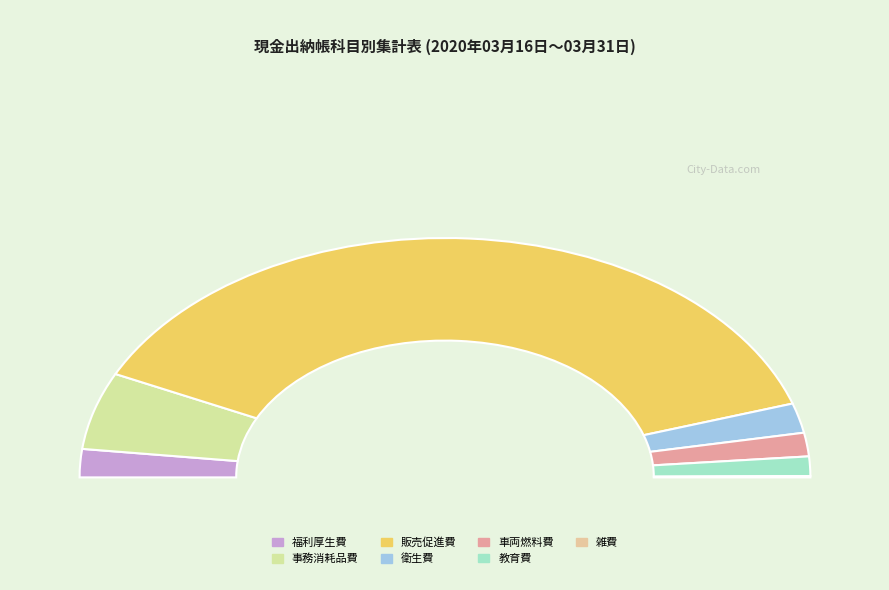

True or false: 雑費 accounts for 0% of the total.

True